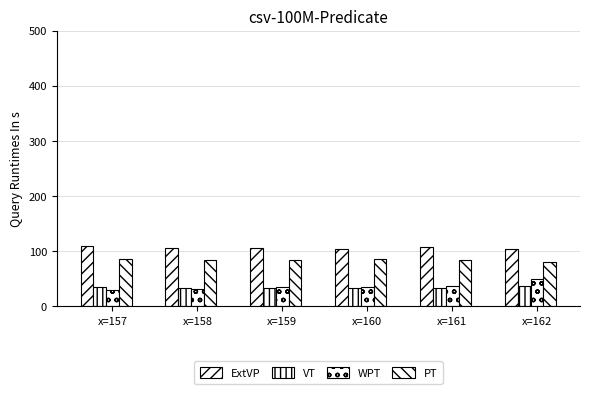

Which series has the largest range (max minus min)?

WPT